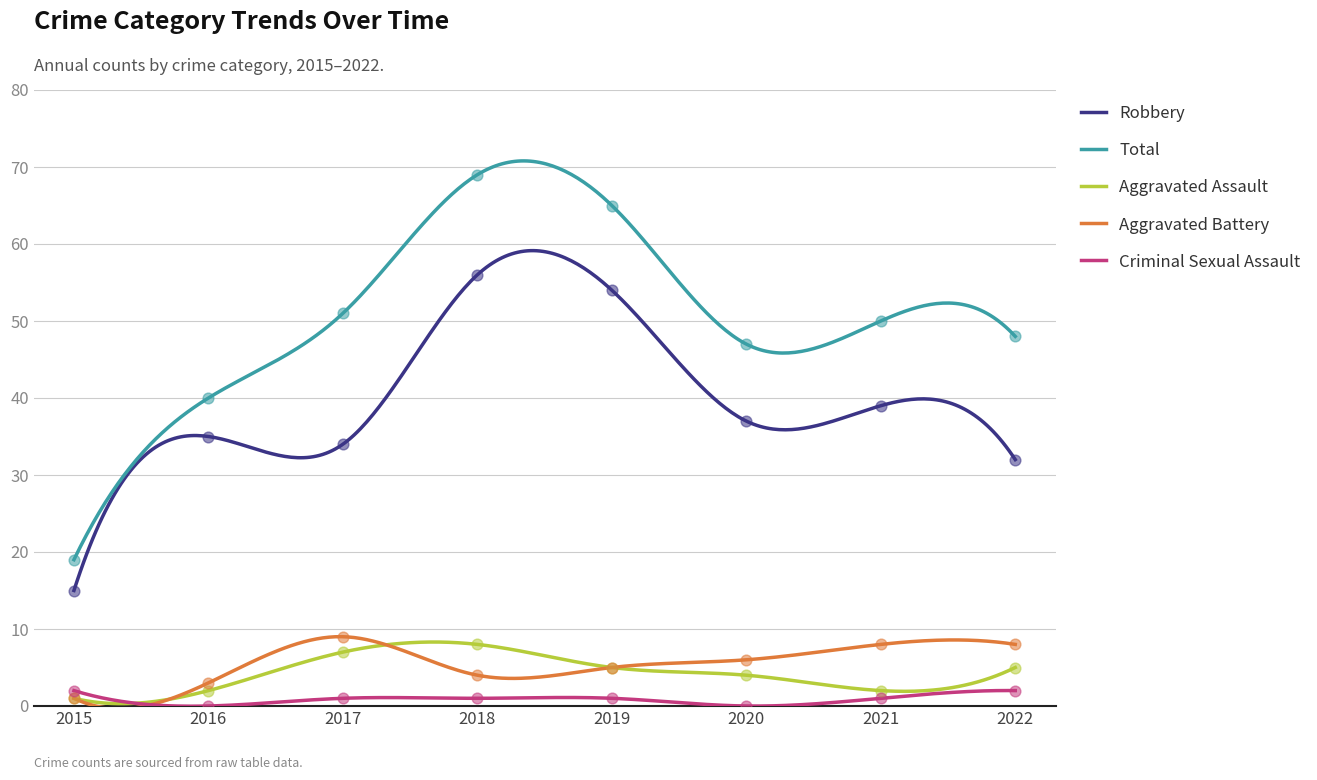

At which category is the sum across all series the highest?

2018